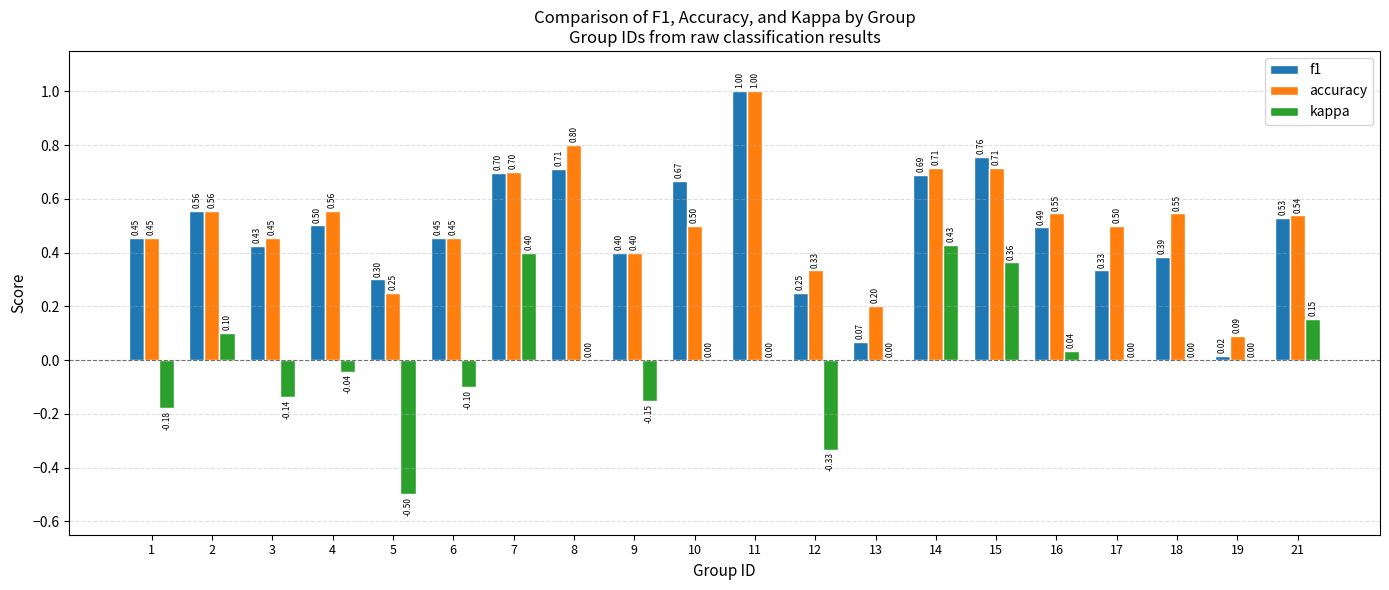

What is the sum of the f1 values at 14 and 2?

1.2